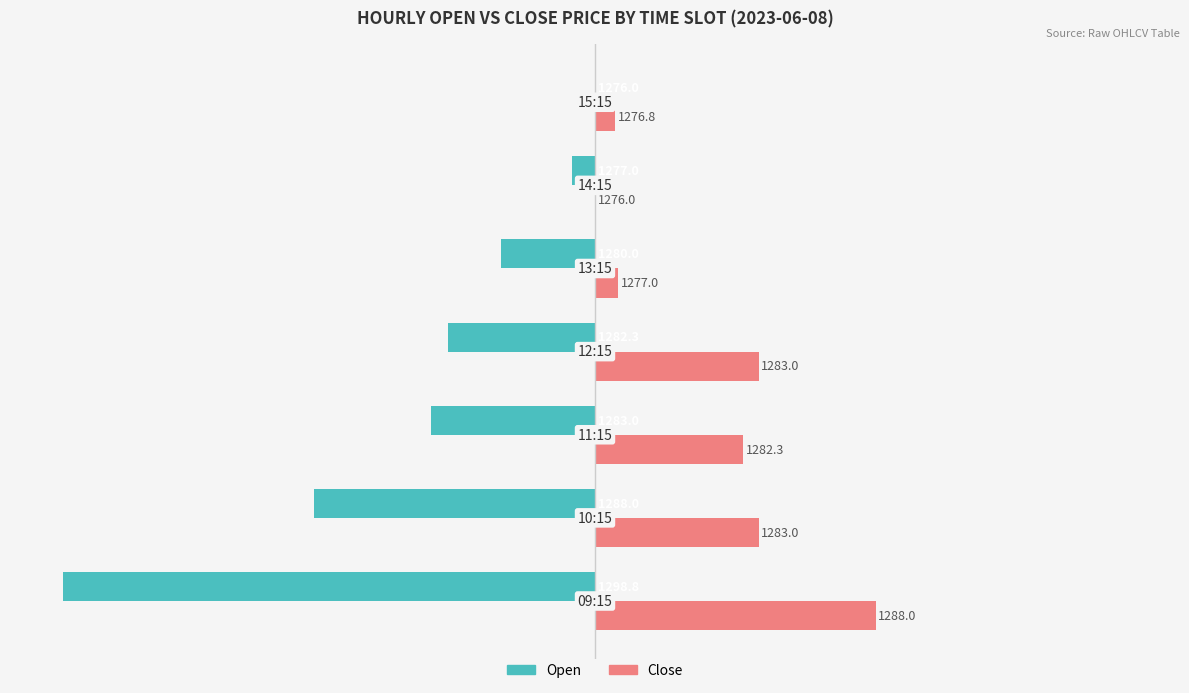

What are all the series names shown in the legend?

Open, Close